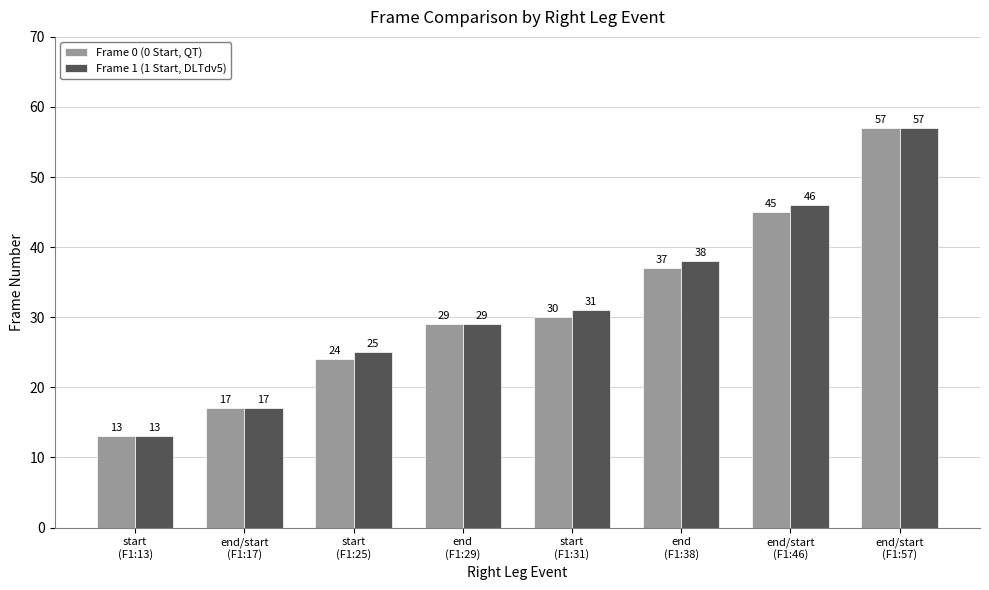

Is the value of Frame 1 (1 Start, DLTdv5) at start
(F1:25) greater than the value of Frame 0 (0 Start, QT) at end
(F1:38)?

No